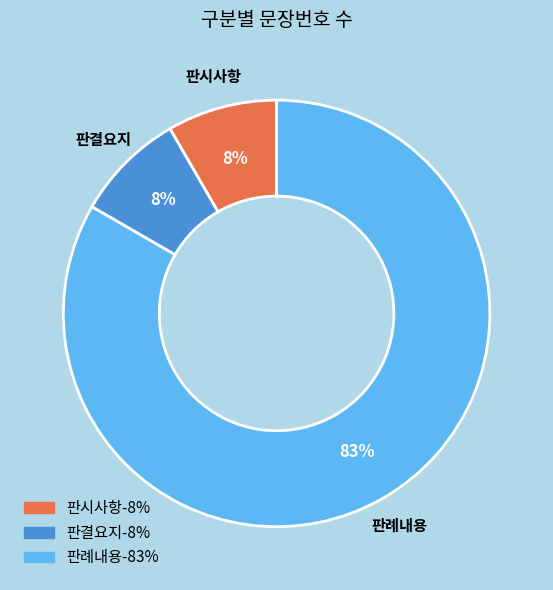

True or false: 판시사항 accounts for 17% of the total.

False